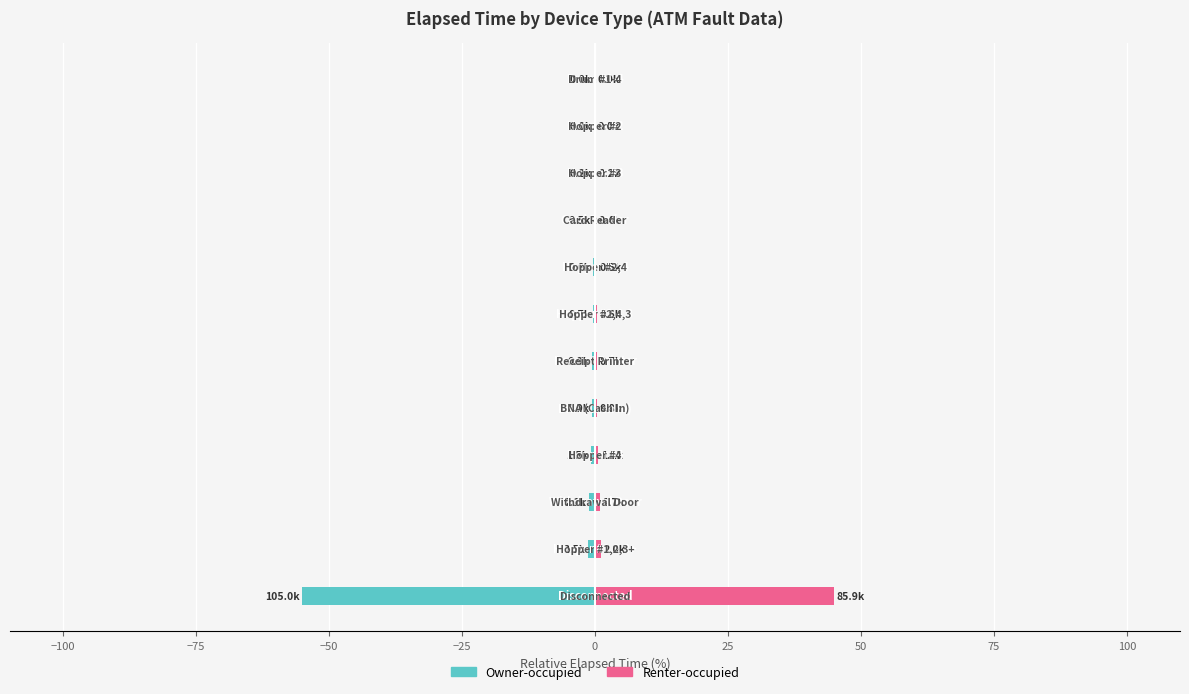

The value of Owner-occupied at 125 is -0.0. True or false?

True